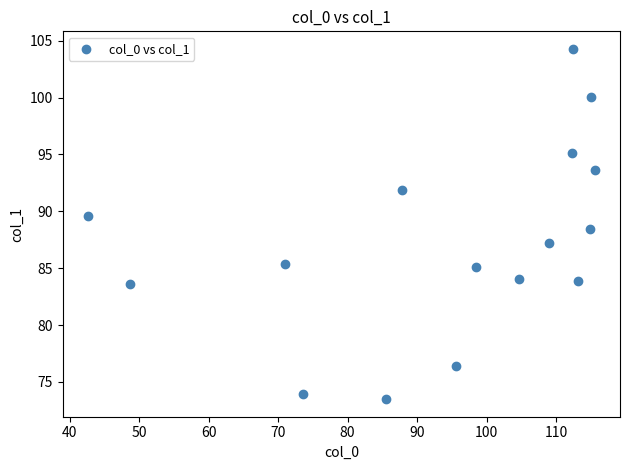

What Y value in the scatter plot is closest to 88?

88.4